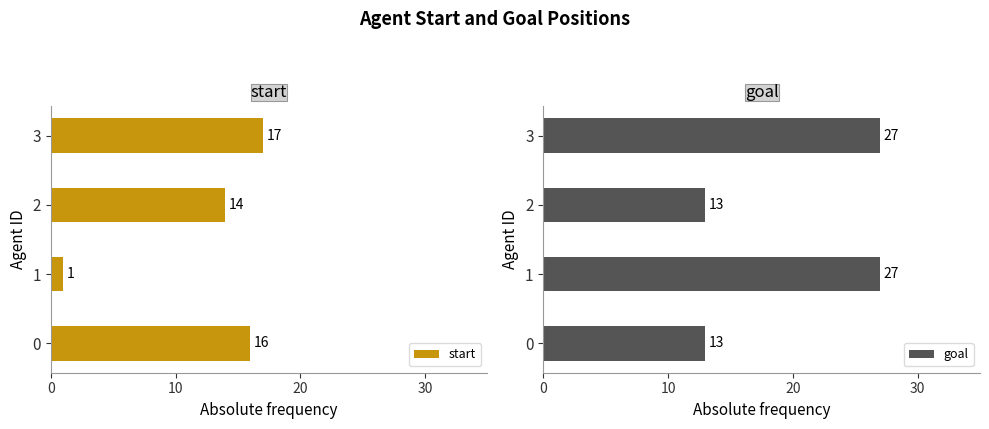

Read the goal value at 2.

13